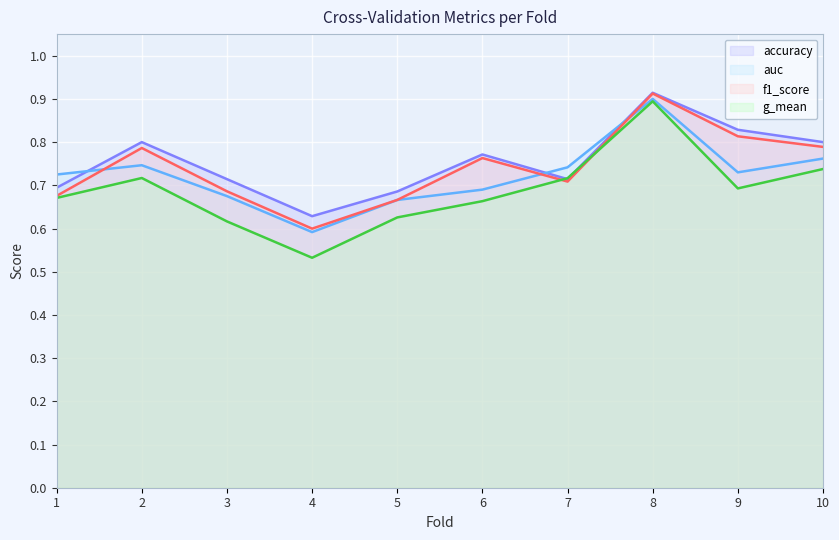

Which series has the widest spread of values?

g_mean